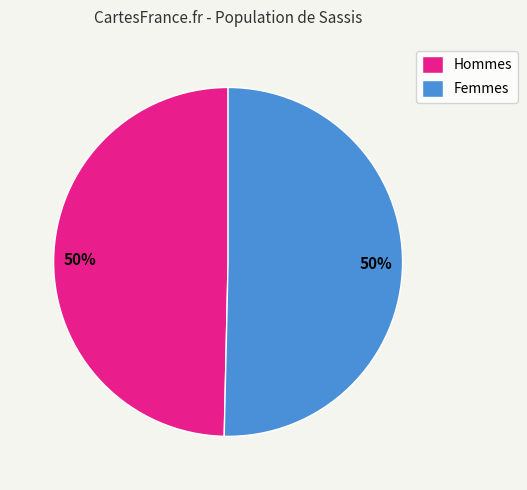

Do Hommes and Femmes together represent more than half of the pie?

Yes